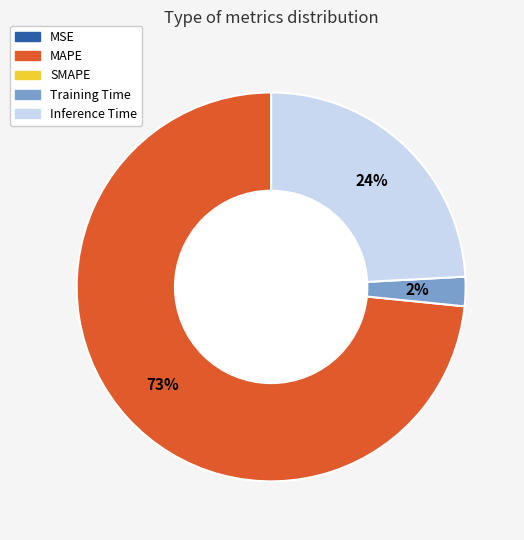

To the nearest percent, what is the average slice percentage?

25%